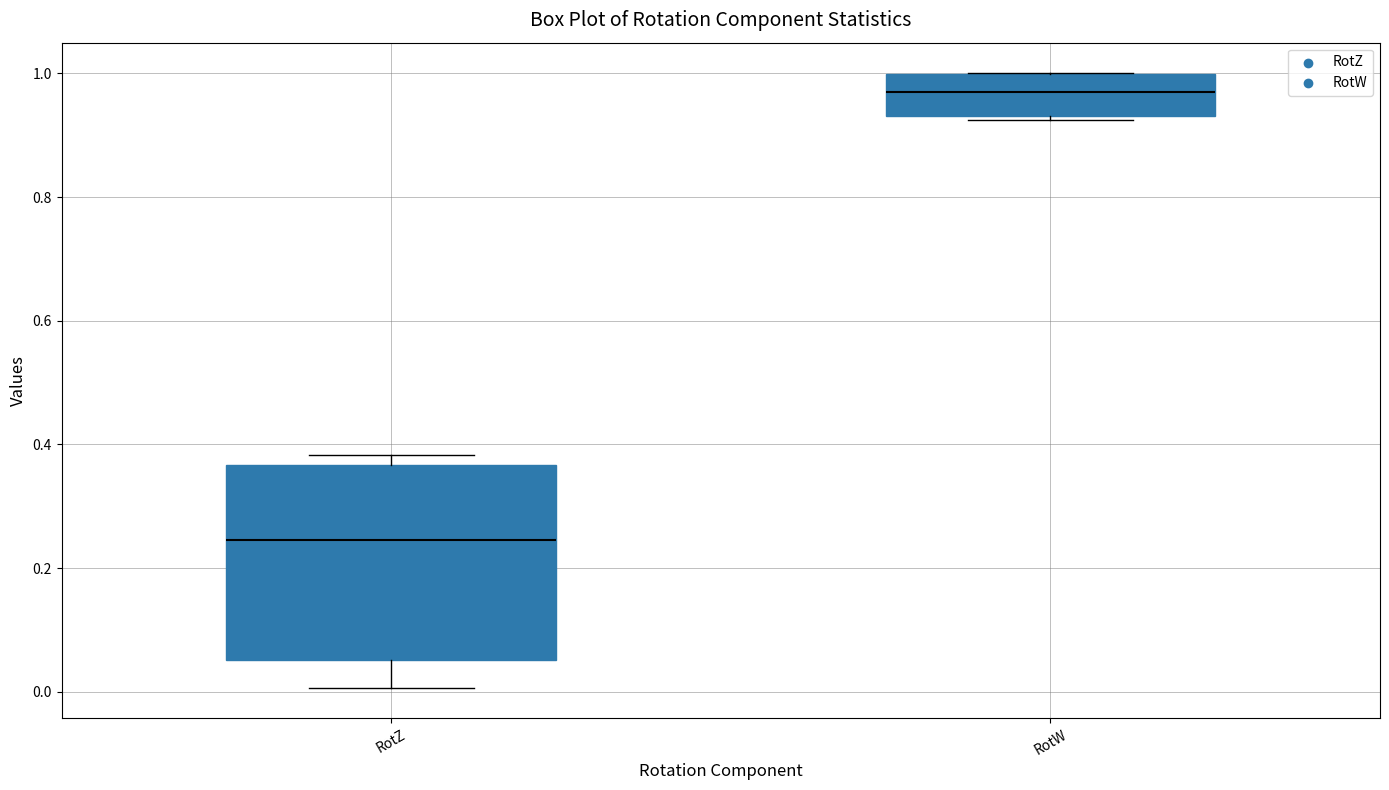

Reading left to right, transcribe this box plot: for each box, give where its median line is, the range the box spans, and where its two whiskers end, as read against the y-axis. The values are not printed on the chart, so give them approximately, as read against the axis.

RotZ: median 0.24, box 0.06 to 0.36, whiskers 0.00 to 0.38
RotW: median 0.96, box 0.94 to 1.00, whiskers 0.92 to 1.00